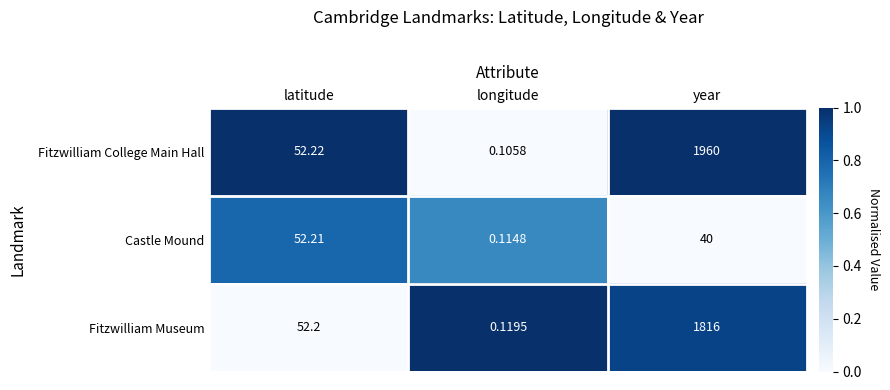

Rank the series by their maximum value, from highest to lowest.

Fitzwilliam College Main Hall, Fitzwilliam Museum, Castle Mound